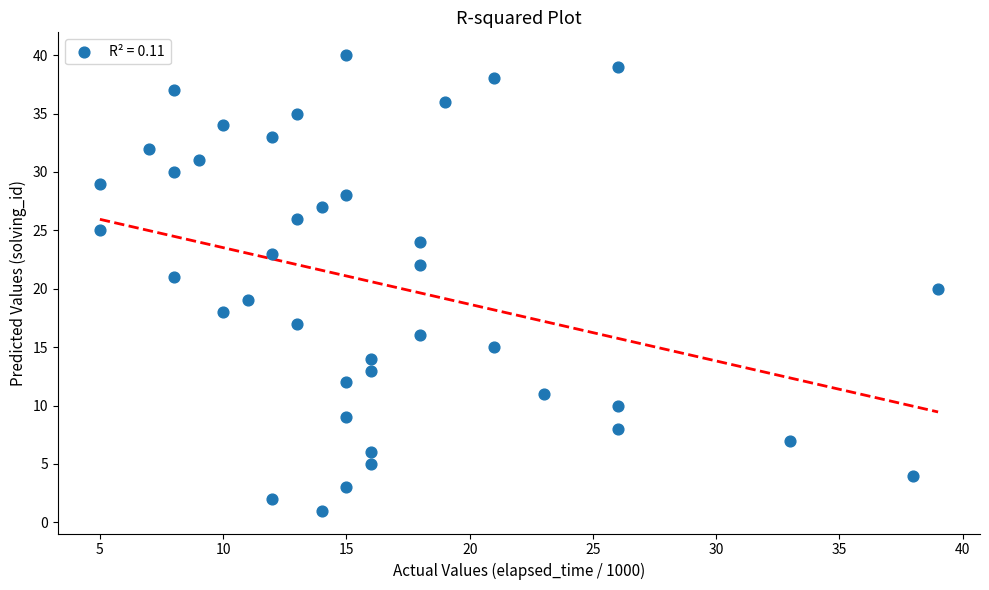

What is the range of Y values (max minus min)?

39